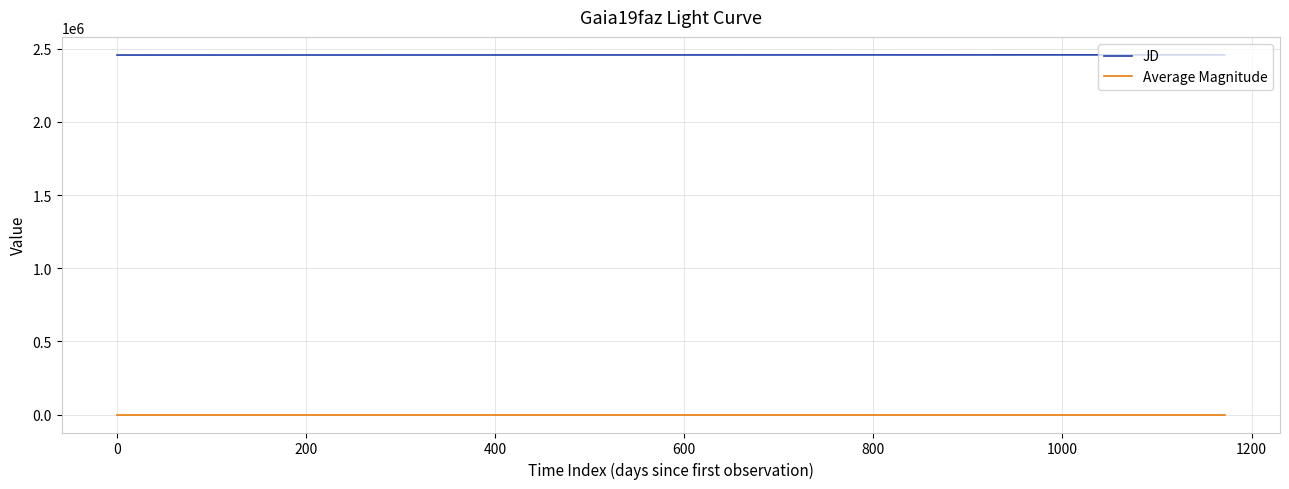

What is the difference between the maximum and minimum values in the Average Magnitude series?

1.3